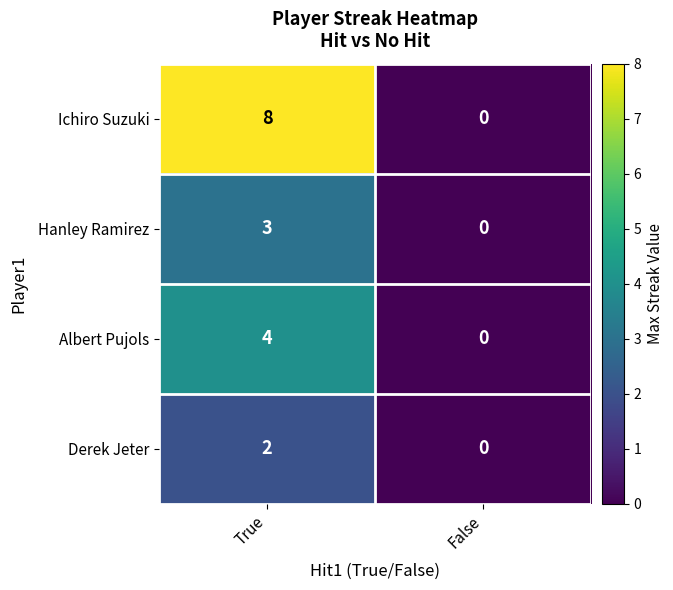

Between True and False, which series saw the biggest shift?

Ichiro Suzuki